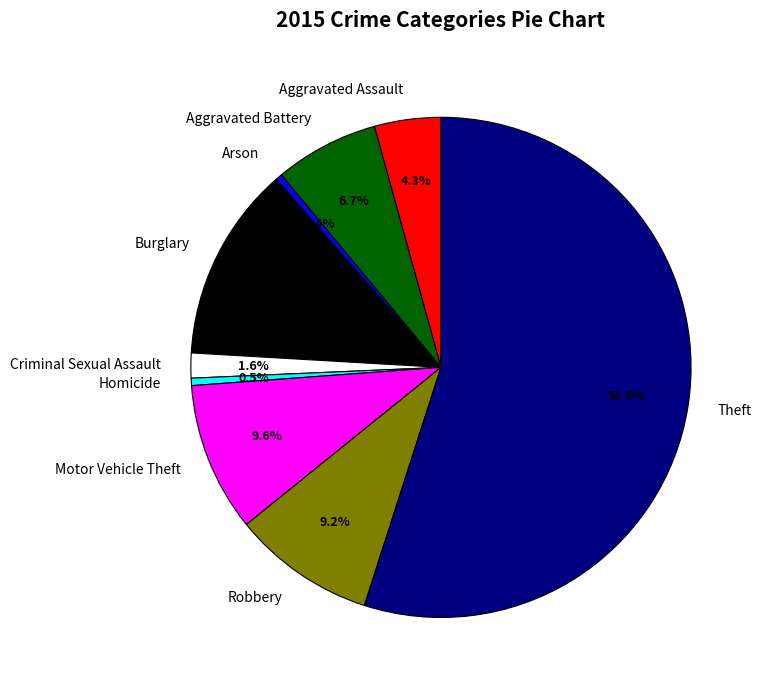

Which slice represents more than half of the pie?

Theft